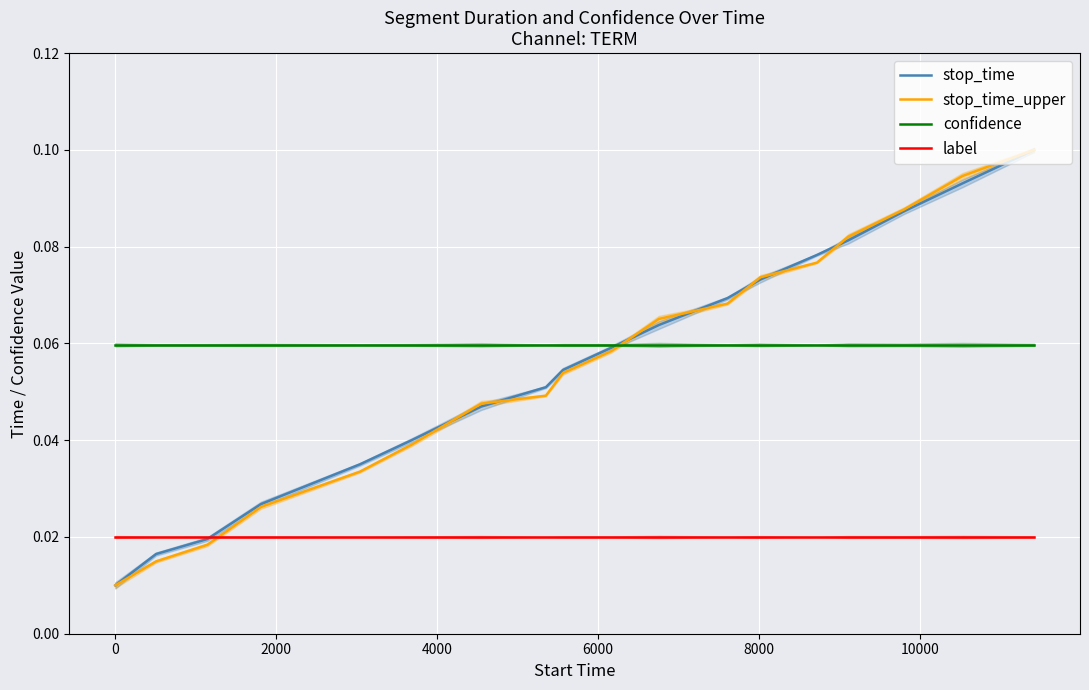

What is the difference between the second highest and minimum values in the stop_time series?

0.1